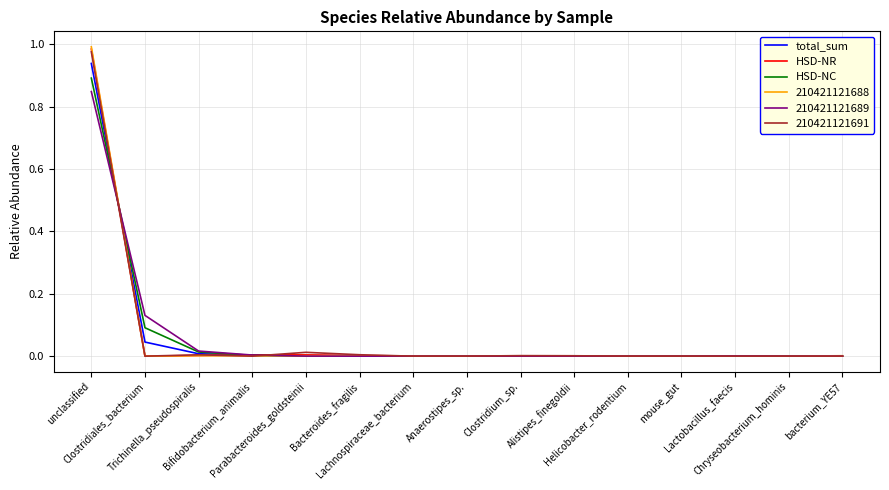

Which series has the widest spread of values?

210421121688